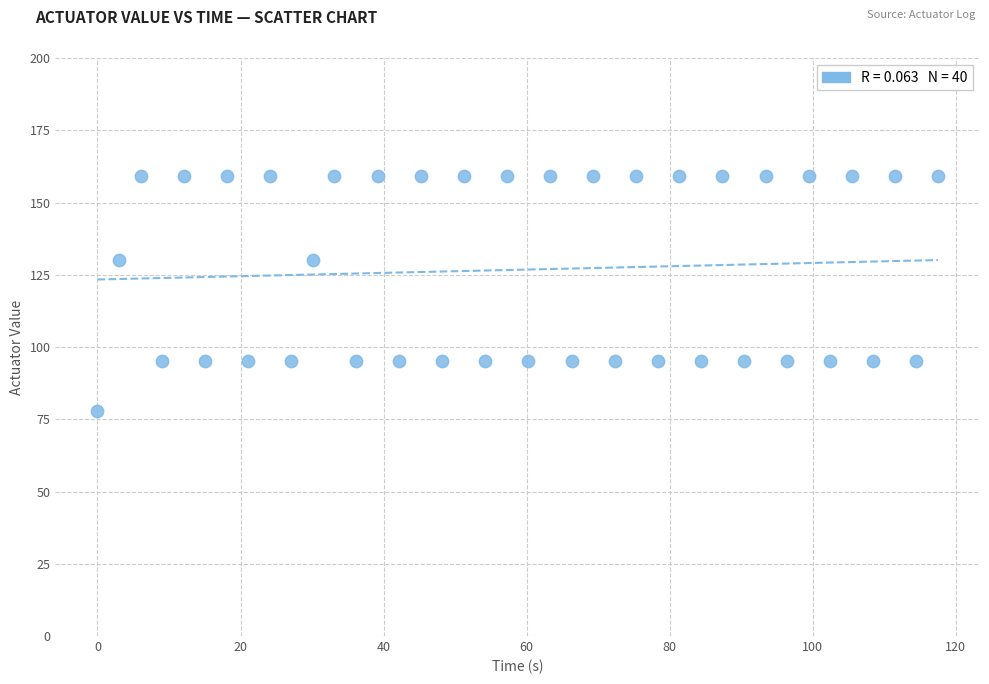

What is the range of Y values (max minus min)?

81